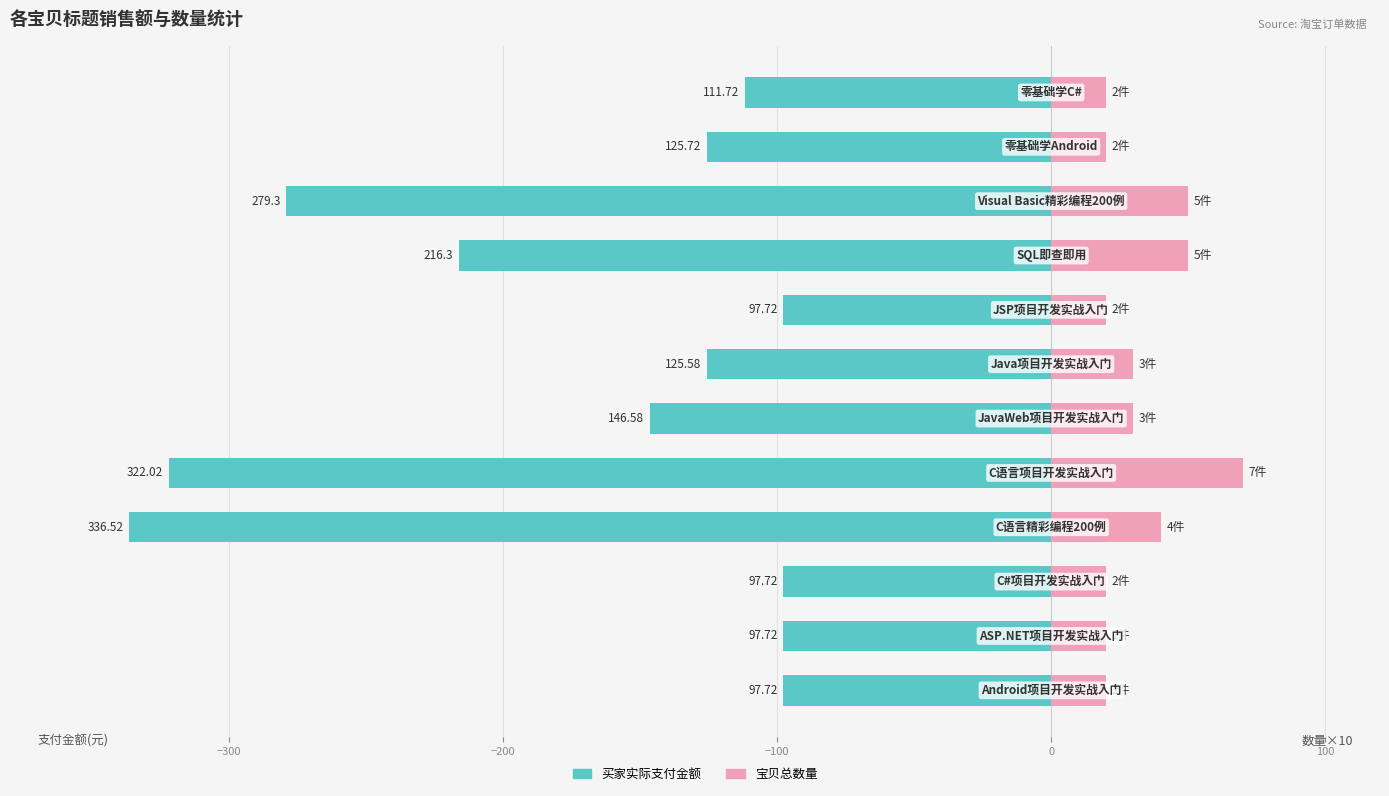

Is the value of 买家实际支付金额 at 10 greater than the value of 宝贝总数量 at −100?

No